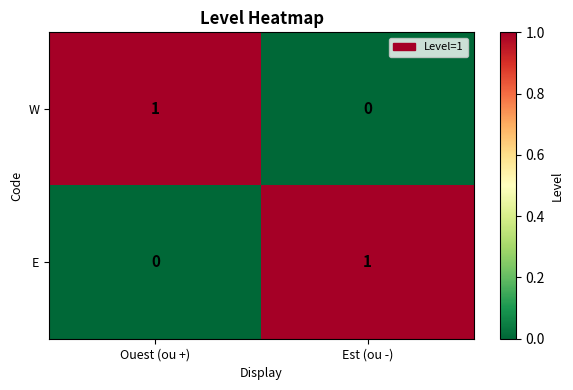

At how many categories does at least one series exceed 0?

2